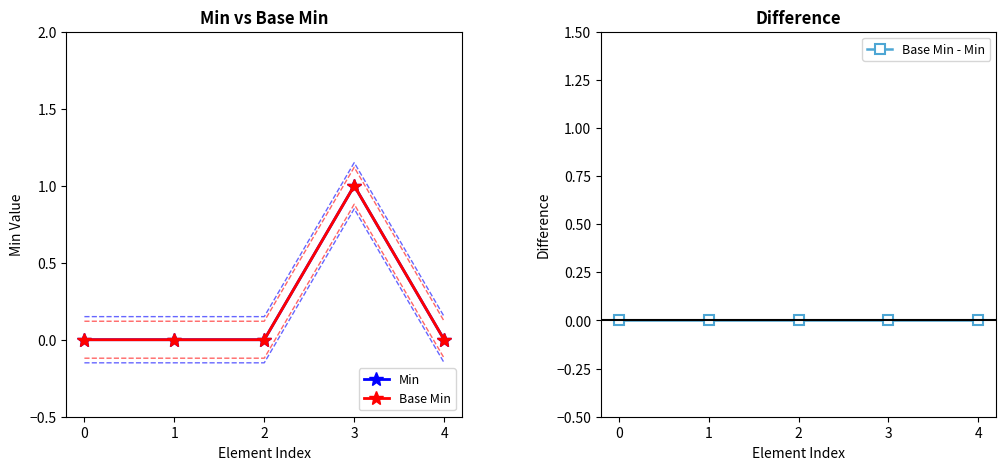

Does the chart have visible grid lines?

No